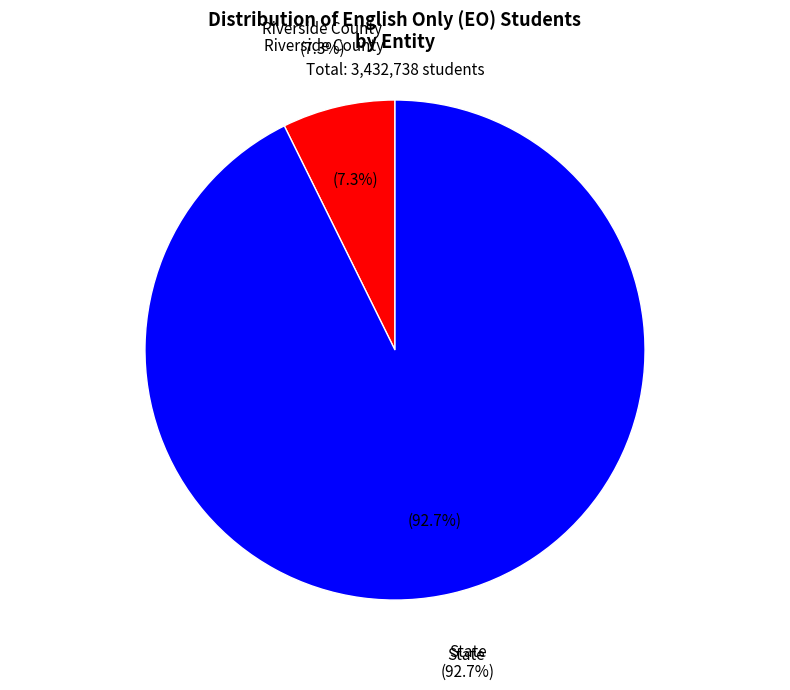

Combined, what portion of the pie is State and Riverside County?

100.0%